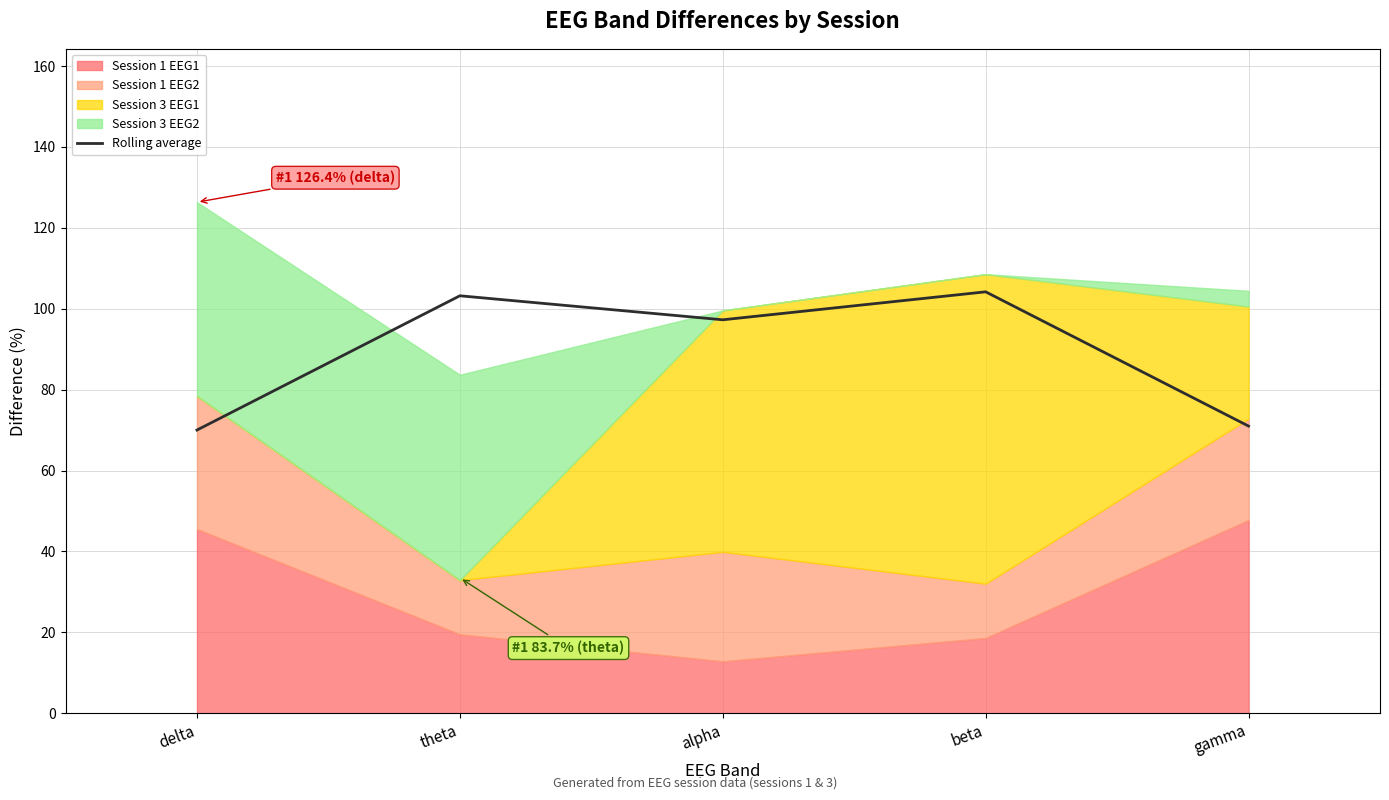

At which category does the data reach its first local valley?

alpha